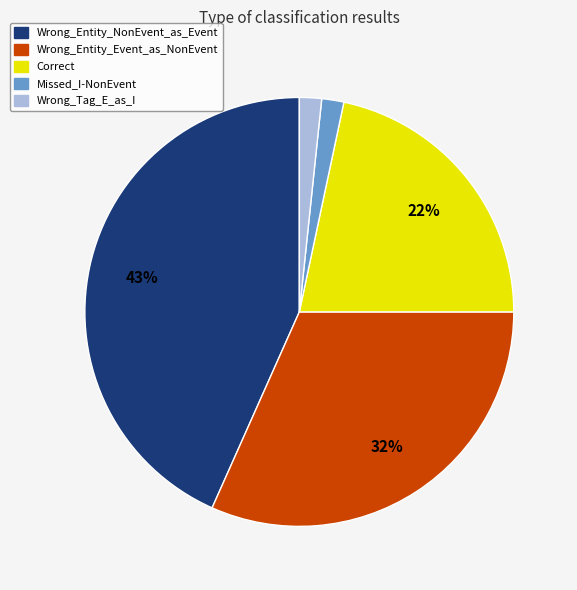

True or false: Wrong_Tag_E_as_I accounts for 2% of the total.

True